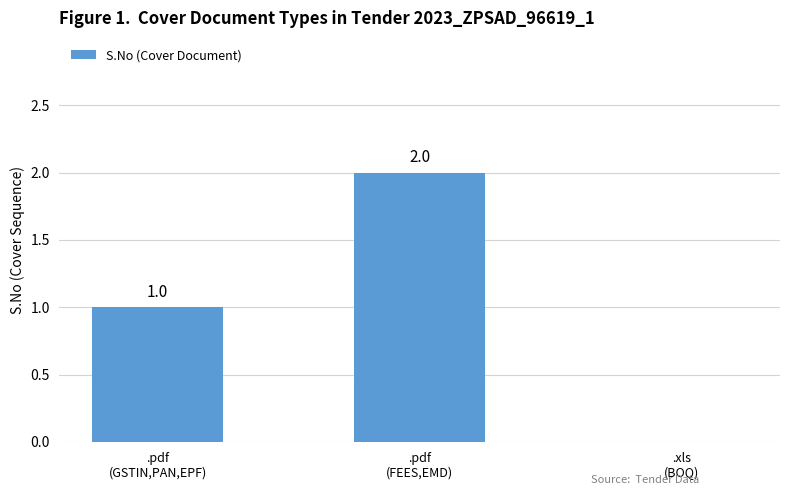

How many values are above zero?

2